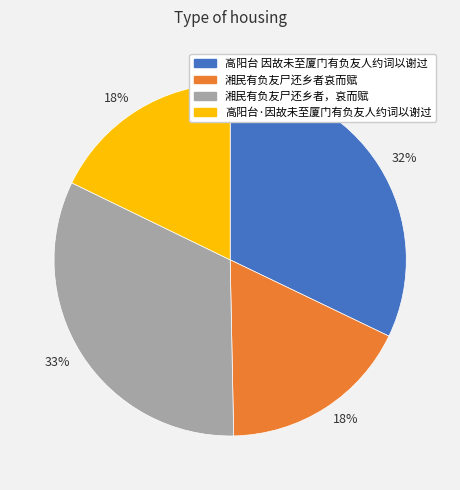

Is there any slice that represents more than half of the pie?

No